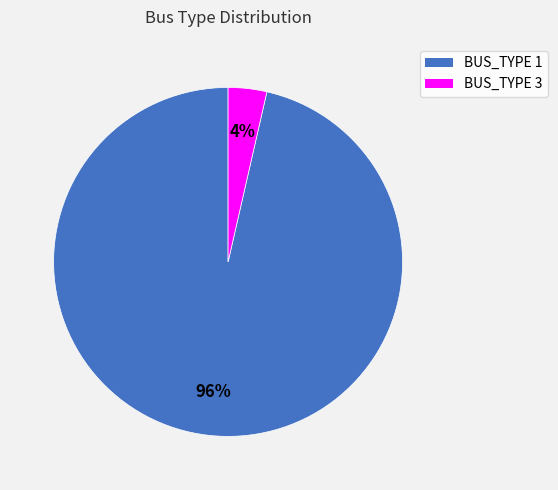

The BUS_TYPE 3 slice represents 16% of the pie. True or false?

False